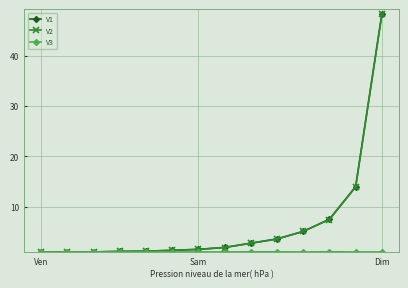

What is the smallest value displayed?

1.0